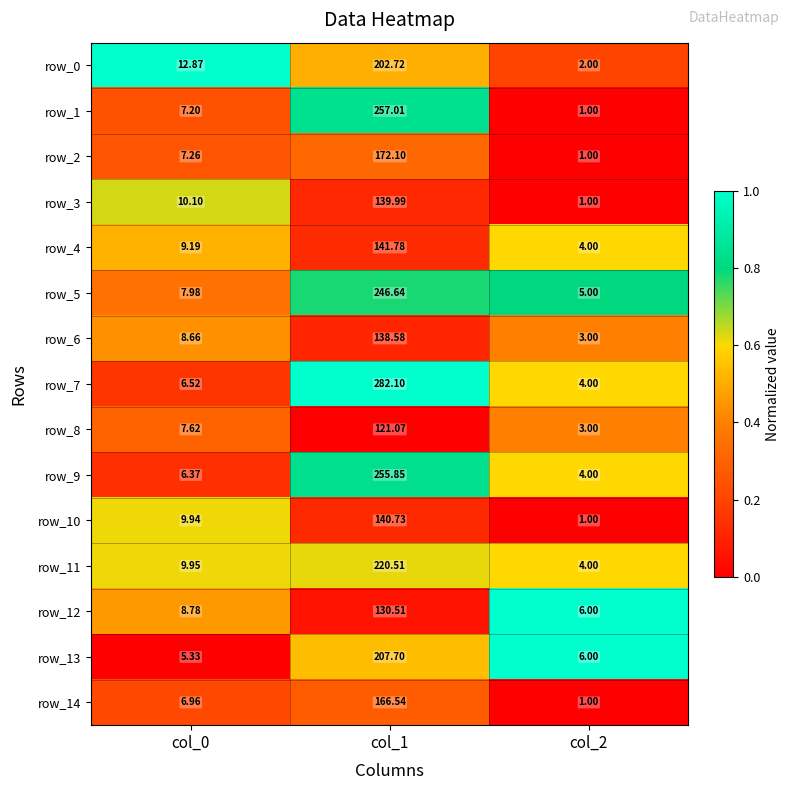

Is the value of row_14 at col_2 greater than the value of row_0 at col_0?

No